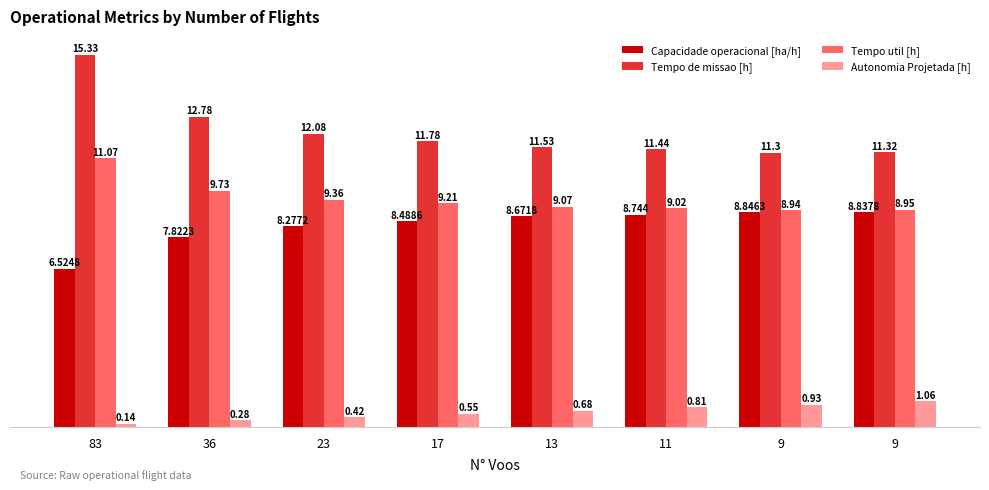

What are all the series names shown in the legend?

Capacidade operacional [ha/h], Tempo de missao [h], Tempo util [h], Autonomia Projetada [h]